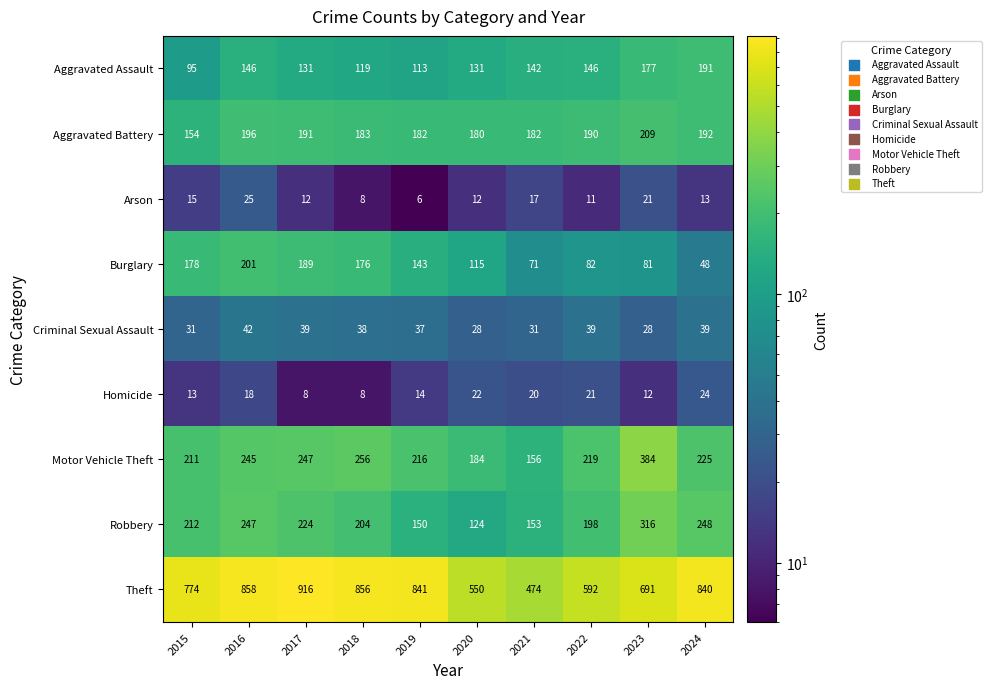

What is the total value across all series at 2024?

1820